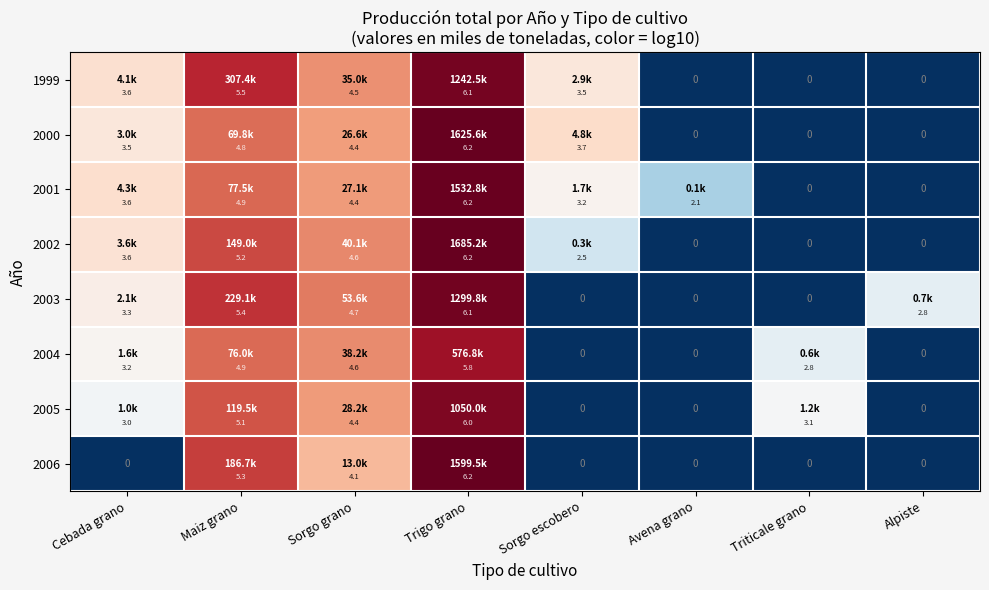

What is the spread (max minus min) of values at Maiz grano?

0.7